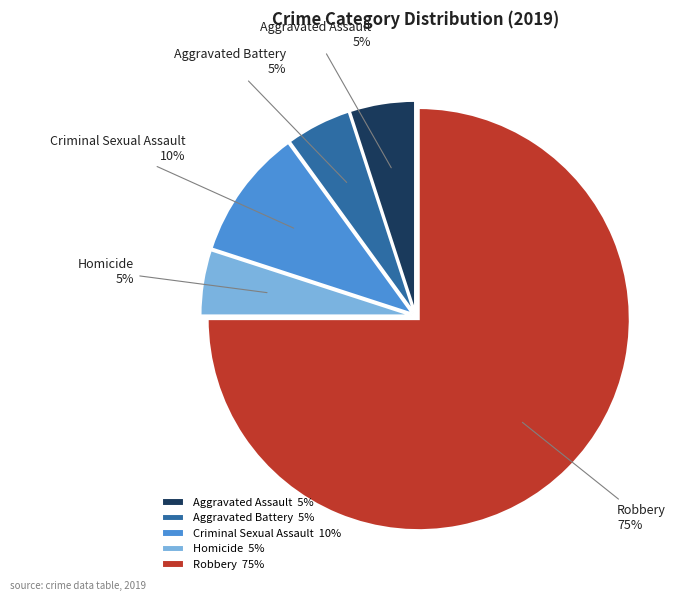

What is the majority slice?

Robbery